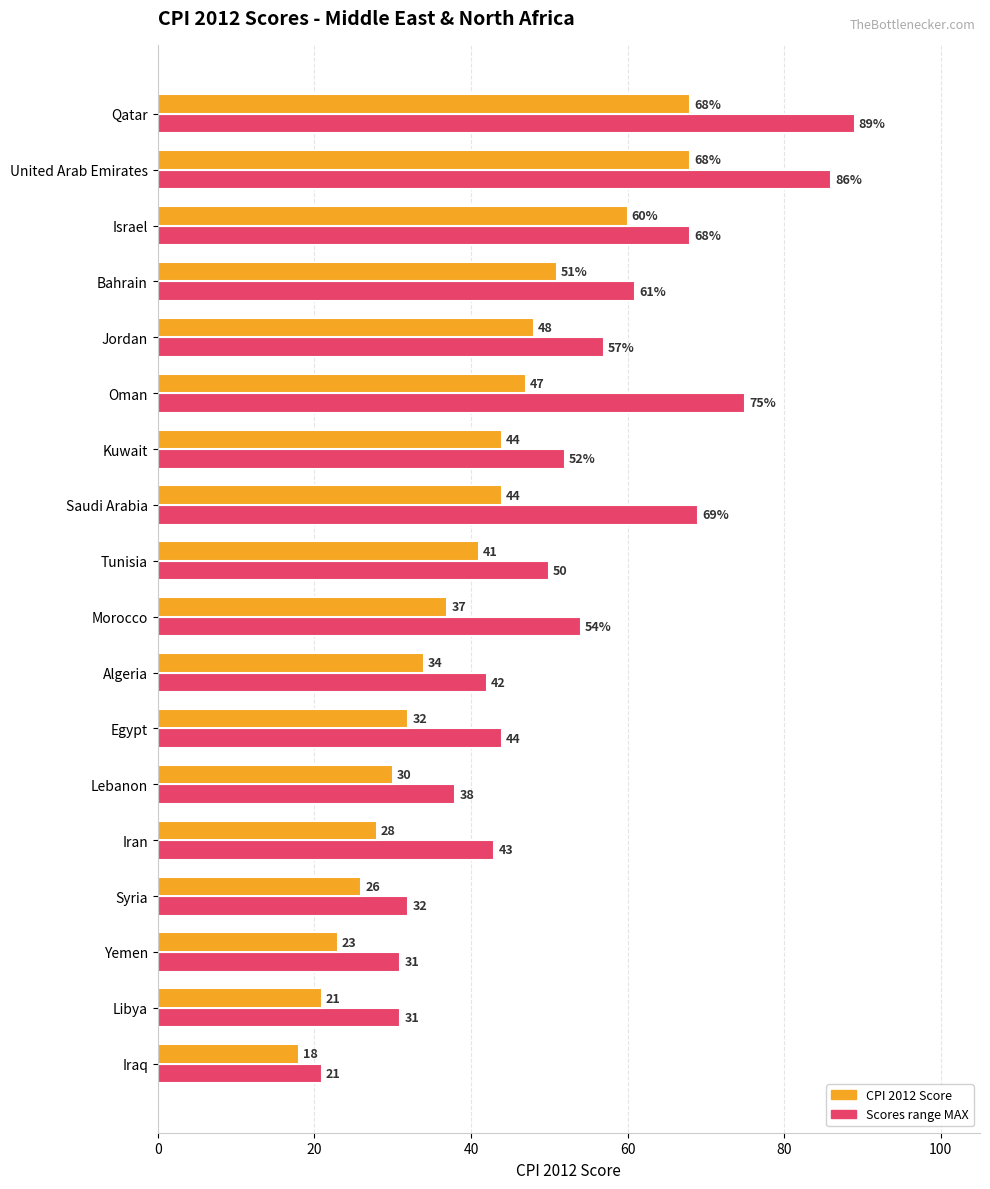

What is the minimum value for Scores range MAX?

21